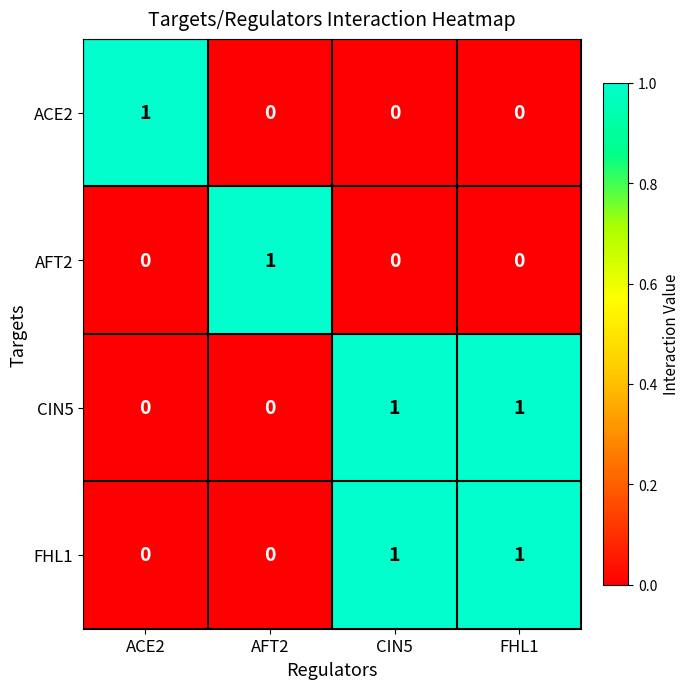

What is the difference between the highest and lowest values at AFT2?

1